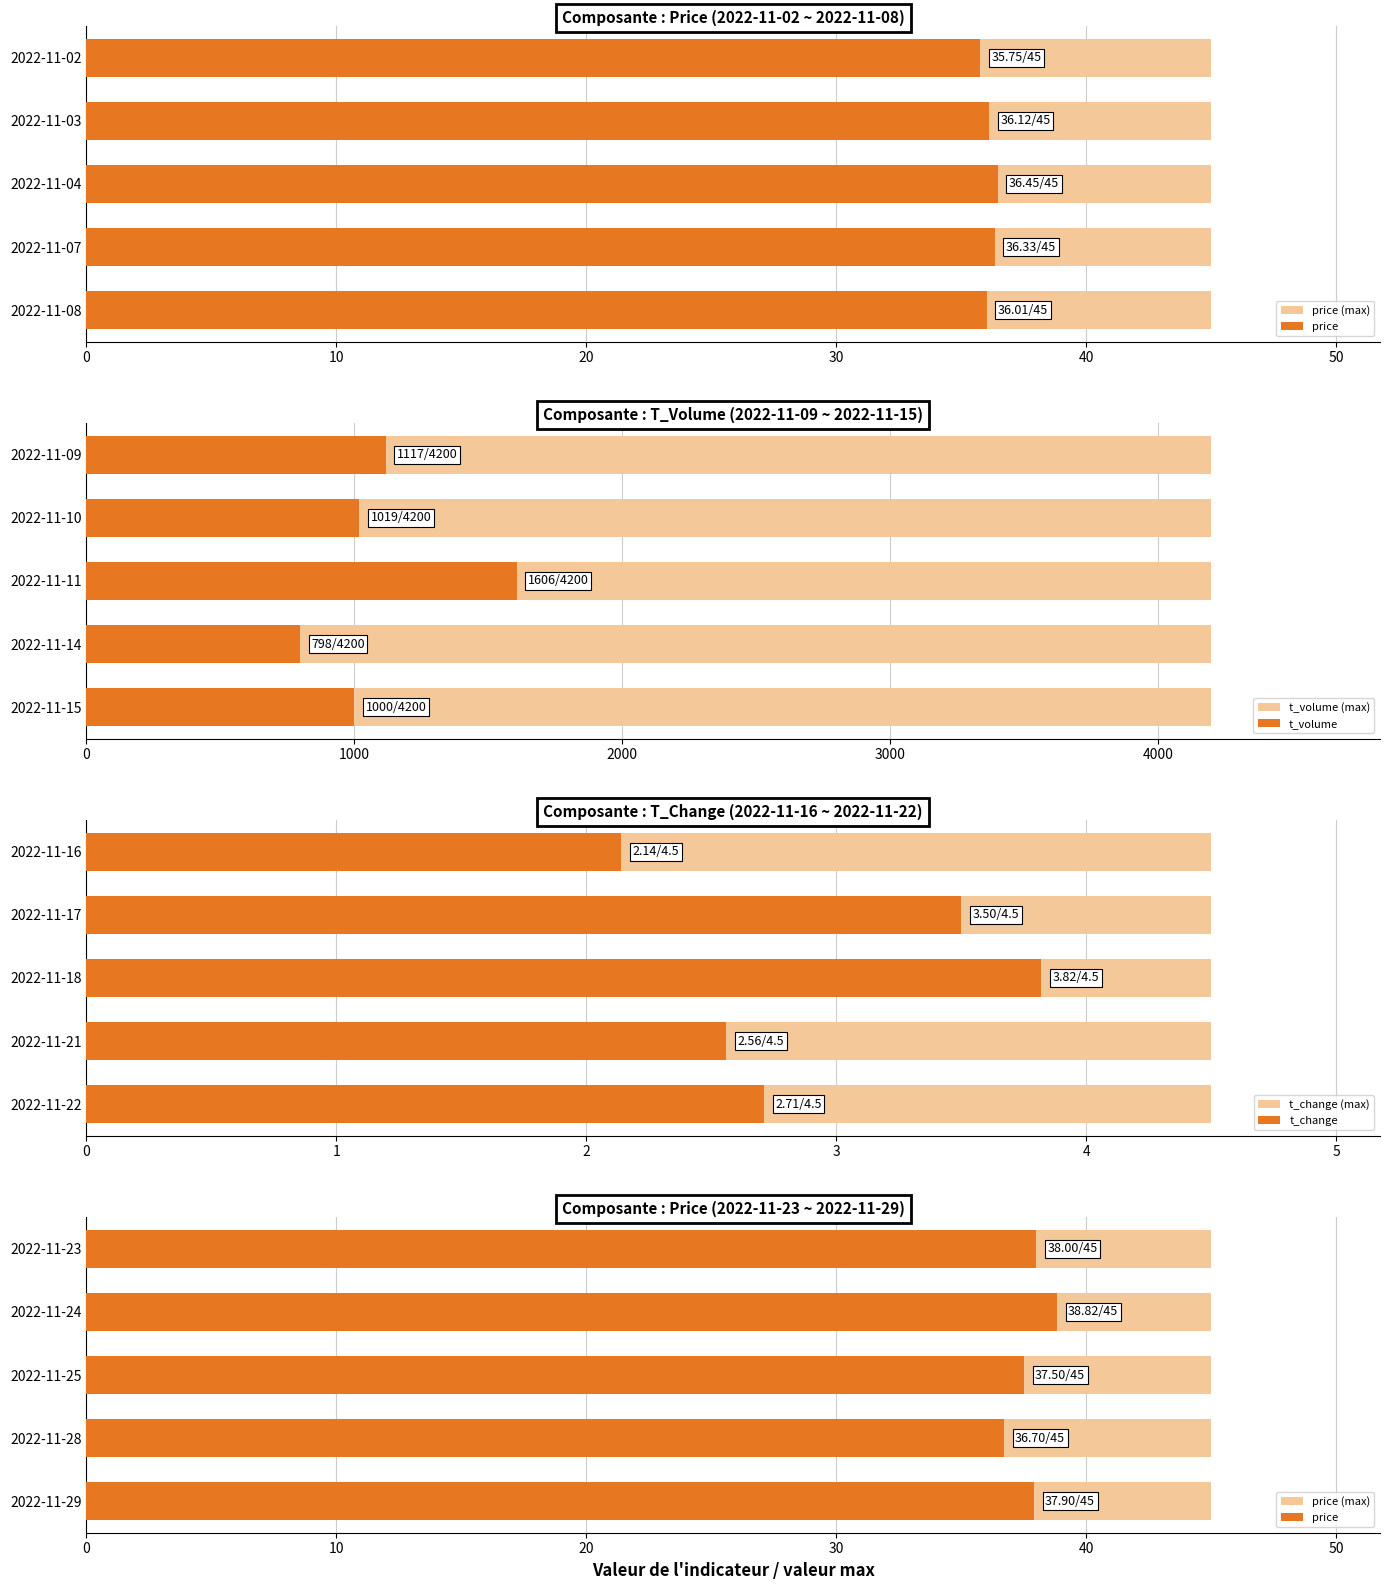

Count the number of data series in this chart.

6